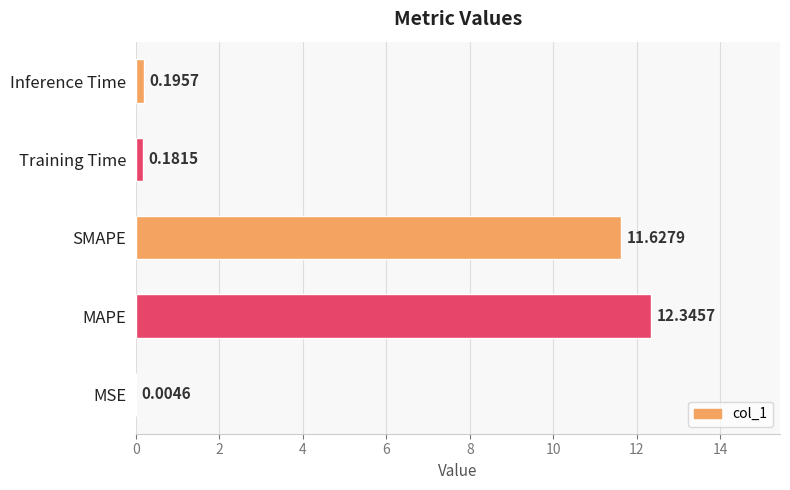

Which label corresponds to the largest value in the chart?

MAPE